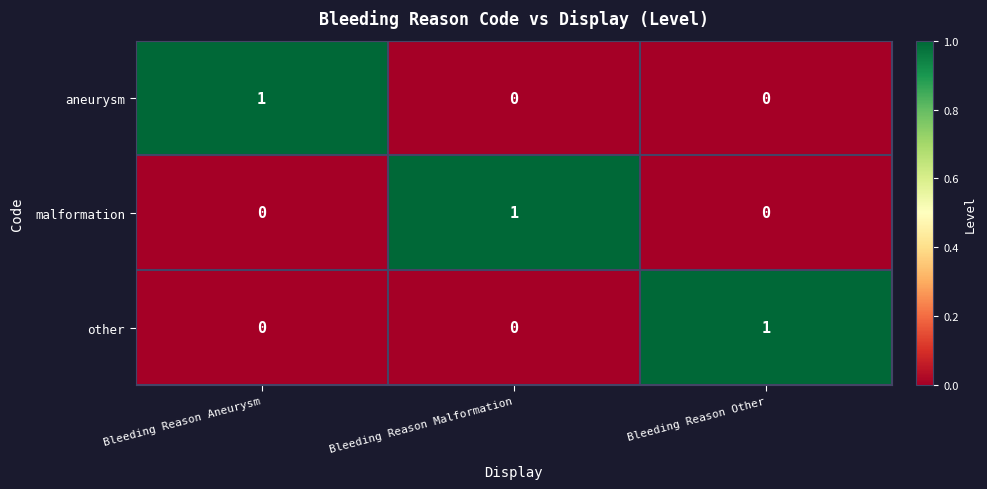

Which category has the highest value in the malformation series?

Bleeding Reason Malformation